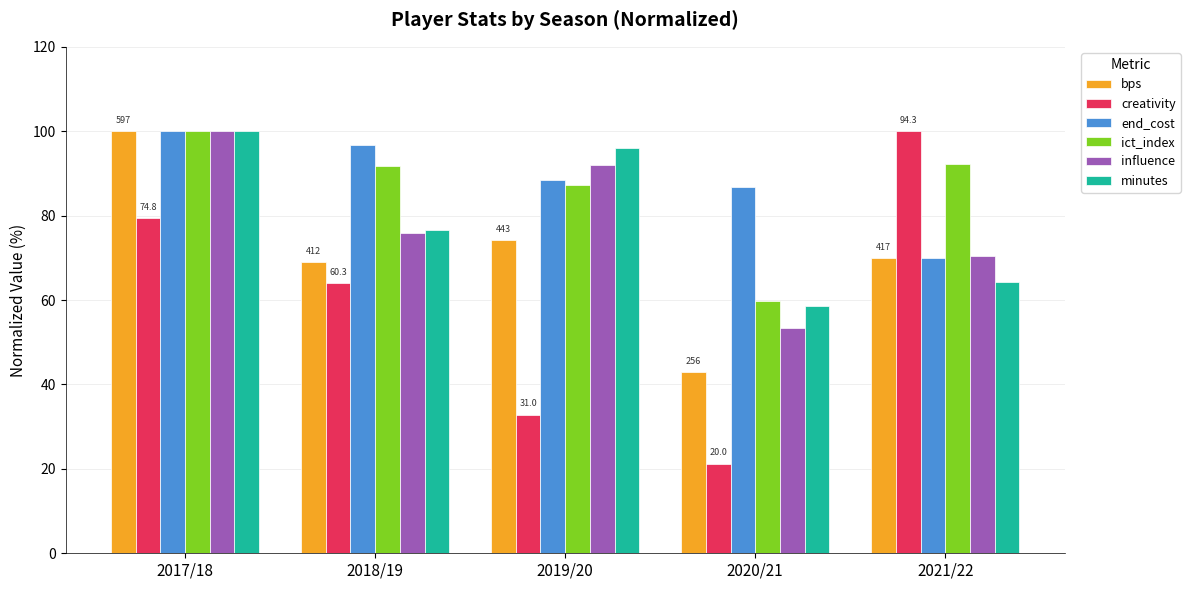

What is the spread (max minus min) of values at 2017/18?

20.7